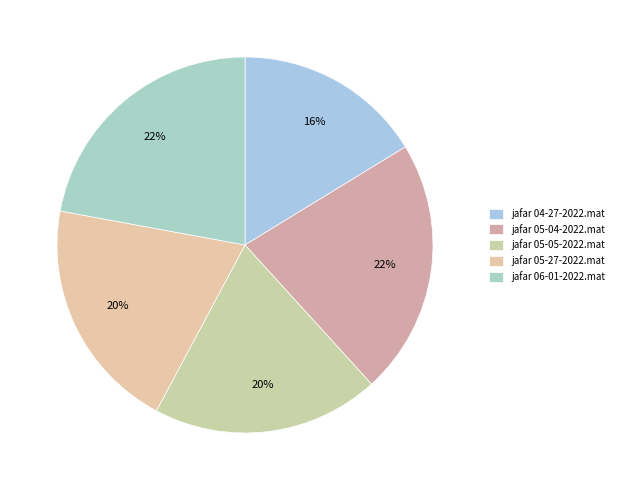

How many segments does this pie chart have?

5